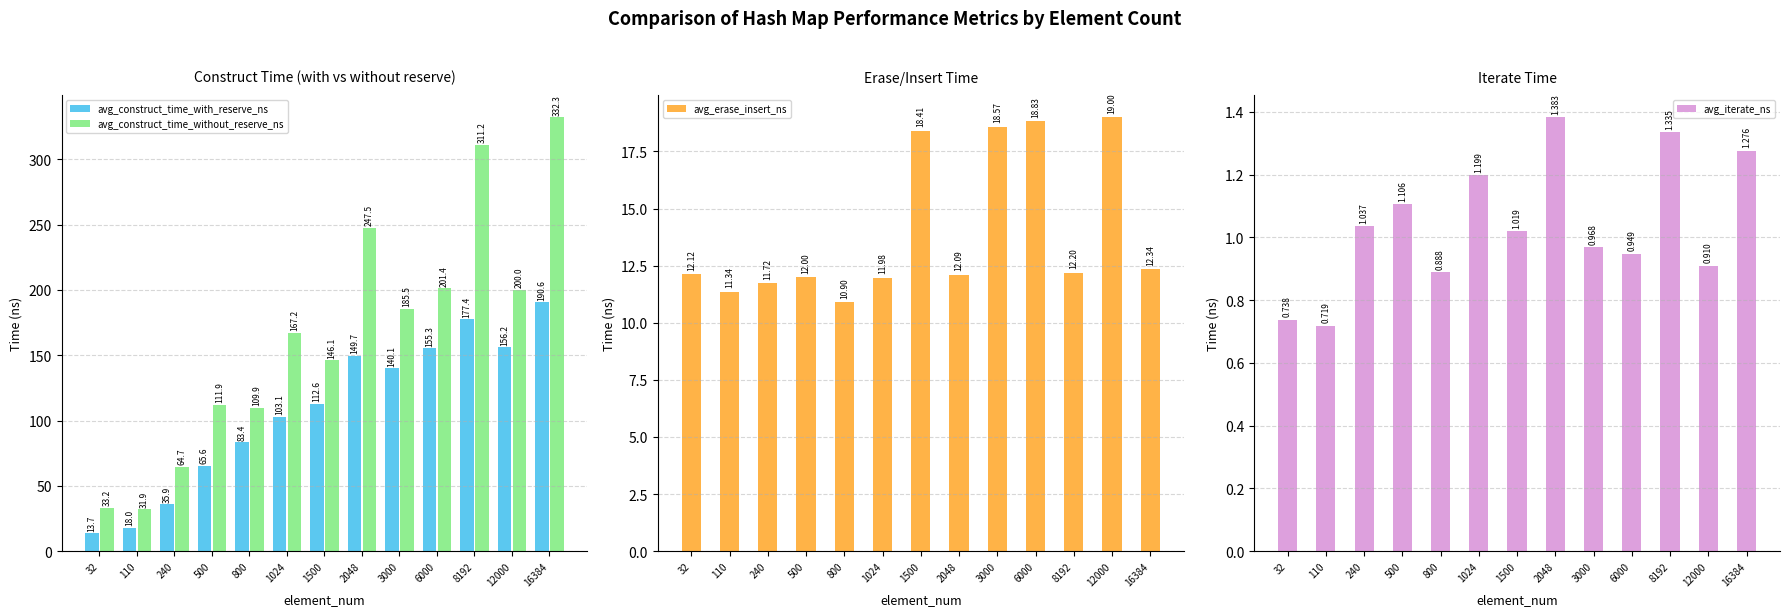

Does the chart contain stacked bars?

No